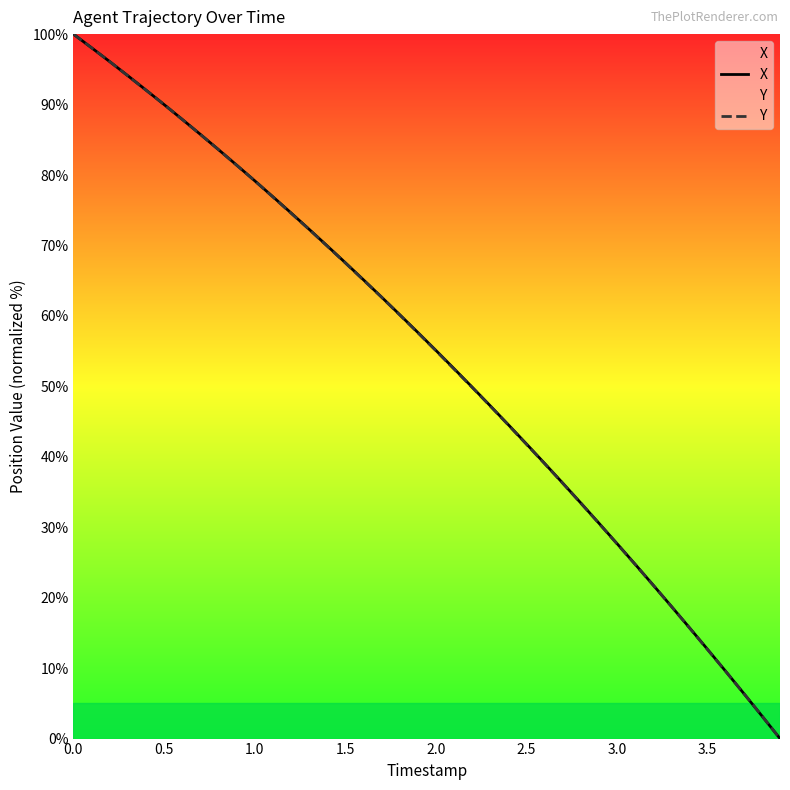

List the series in order of their overall mean, lowest first.

Y, X